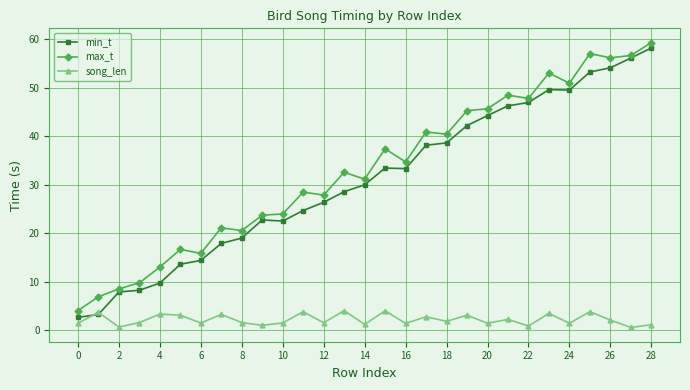

What is the value of the max_t point at the 19th from the left?

40.4